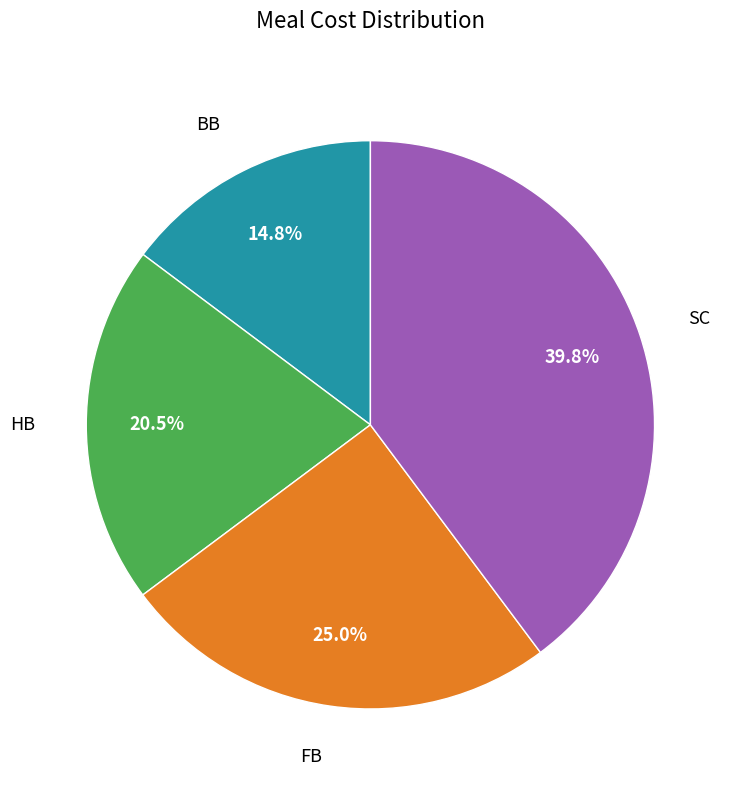

What is the smallest slice in the pie chart?

BB